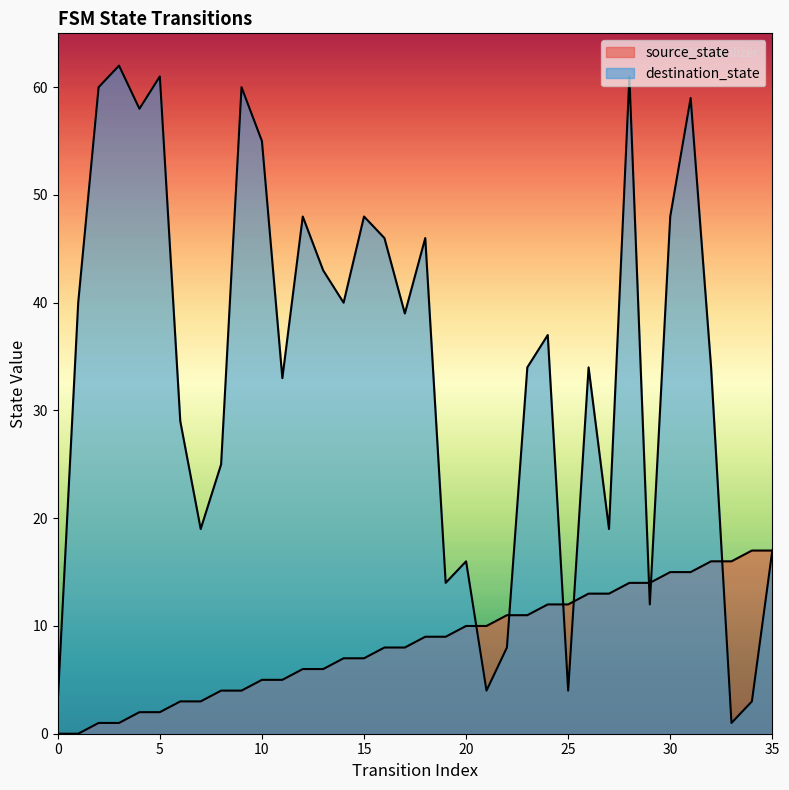

Reading left to right, list all the values displayed in this chart.

source_state: 0	0	1	1	2	2	3	3	4	4	5	5	6	6	7	7	8	8	9	9	10	10	11	11	12	12	13	13	14	14	15	15	16	16	17	17
destination_state: 3	40	60	62	58	61	29	19	25	60	55	33	48	43	40	48	46	39	46	14	16	4	8	34	37	4	34	19	61	12	48	59	34	1	3	17